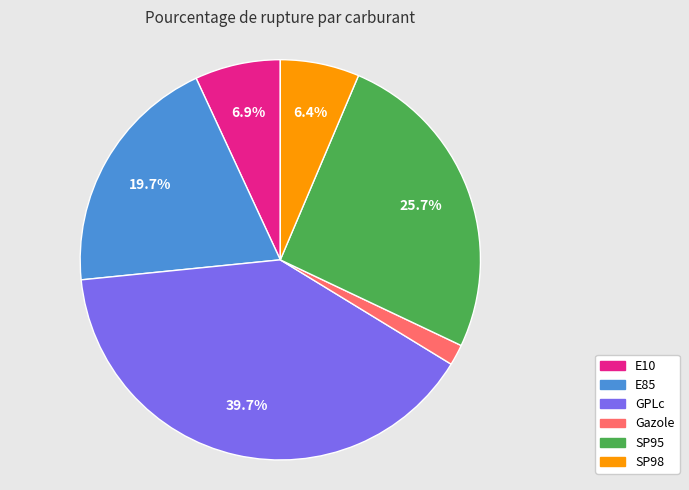

Between GPLc and SP98, which is larger?

GPLc